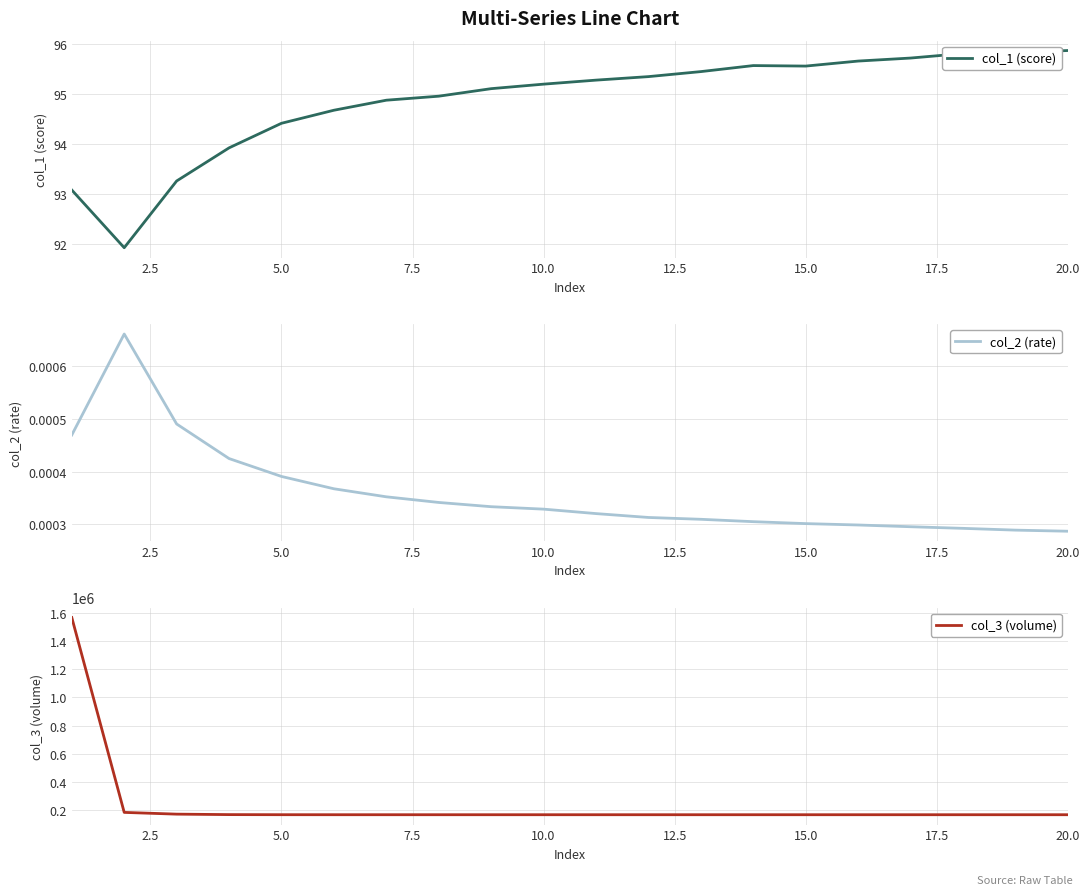

True or false: col_3 (volume) and col_1 (score) cross at least once.

False